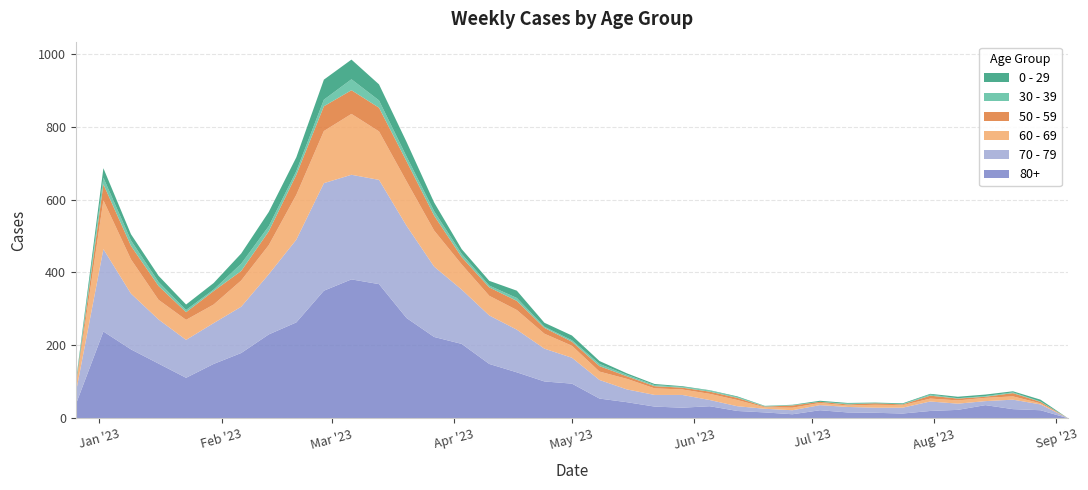

Reading left to right, transcribe all the data shown in this chart.

80+: 38	238	189	150	111	149	179	230	263	350	381	368	275	223	204	149	126	101	95	54	44	32	29	33	20	16	11	22	16	15	13	20	23	36	25	22	0
70 - 79: 32	226	153	121	104	112	127	165	227	295	287	286	253	193	149	133	117	90	71	51	35	32	35	17	13	10	11	14	15	14	16	26	17	11	26	16	0
60 - 69: 16	134	94	54	55	51	72	80	123	143	167	133	122	99	69	54	54	41	33	23	29	18	15	17	17	4	7	6	4	8	7	8	9	9	9	3	0
50 - 59: 5	44	37	38	21	37	26	38	55	68	65	65	55	41	20	23	25	16	11	15	7	6	5	6	6	2	6	3	3	4	2	8	5	3	9	4	0
30 - 39: 5	18	15	11	6	4	20	14	10	18	30	20	13	12	9	5	8	3	4	6	4	3	2	3	2	1	1	0	2	0	1	3	1	2	2	1	0
0 - 29: 4	26	17	17	15	18	28	39	38	55	54	44	40	24	13	13	20	11	13	8	4	3	2	1	2	1	1	3	2	2	2	2	4	4	3	5	0